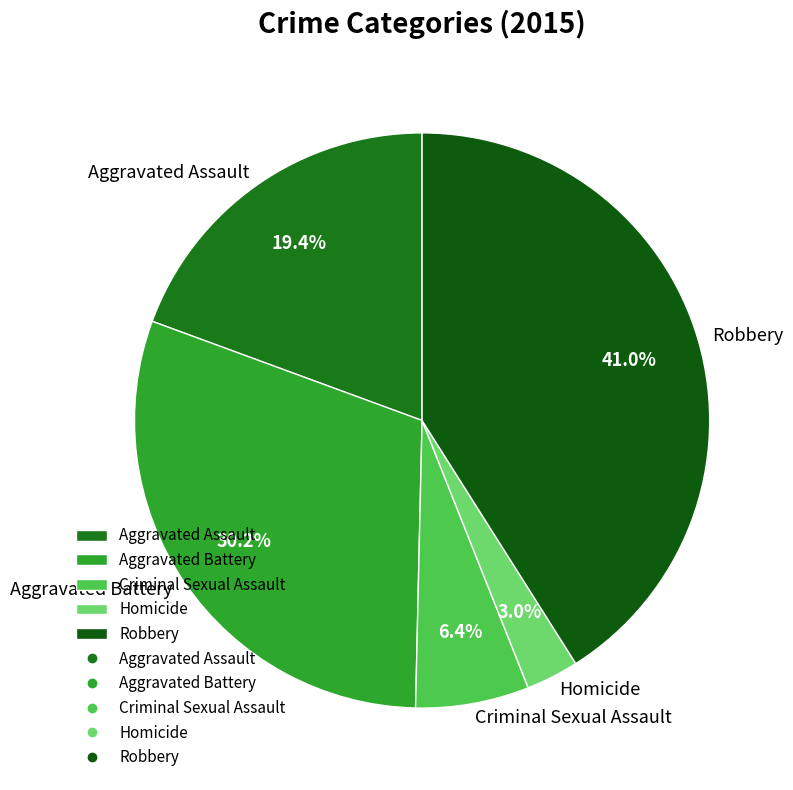

To the nearest percent, what portion does Criminal Sexual Assault represent?

6%